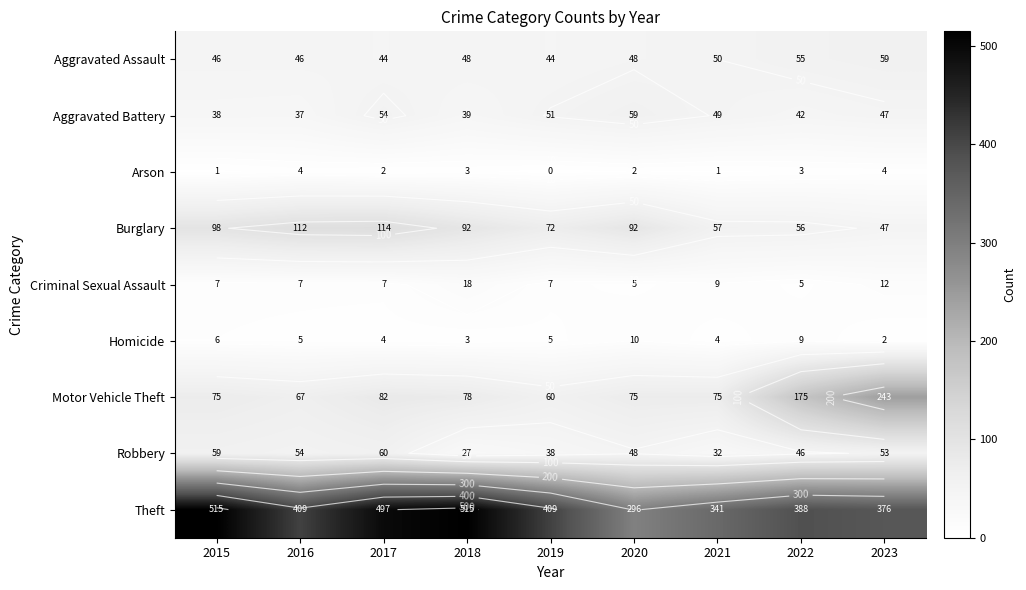

The value of Criminal Sexual Assault at 2017 is 7. True or false?

True